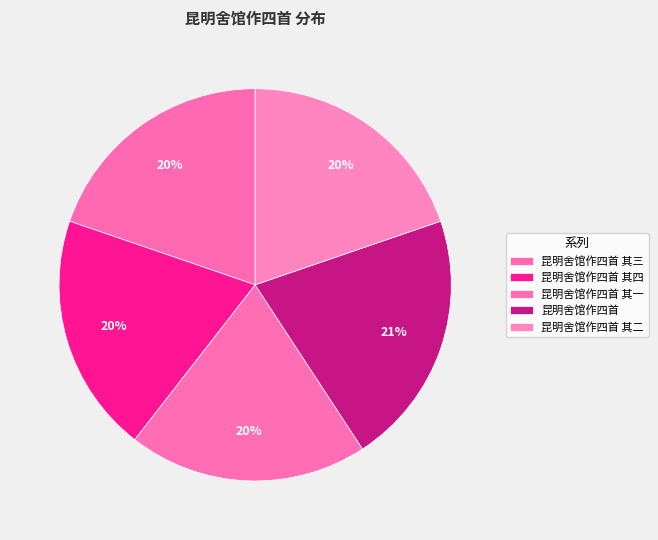

What is the total percentage of 昆明舍馆作四首 and 昆明舍馆作四首 其三?

40.8%